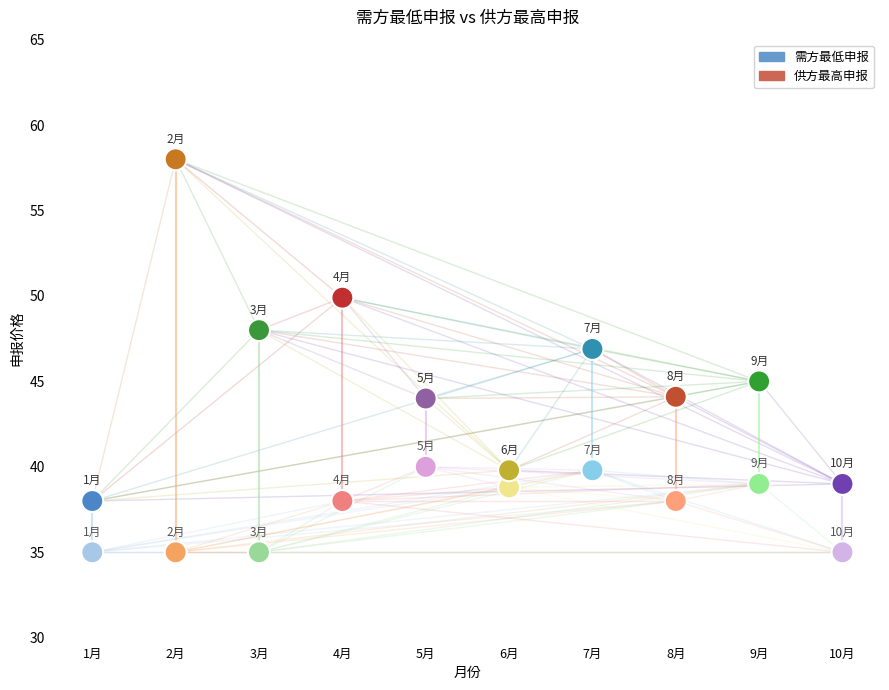

Which series reaches the maximum Y coordinate?

供方最高申报